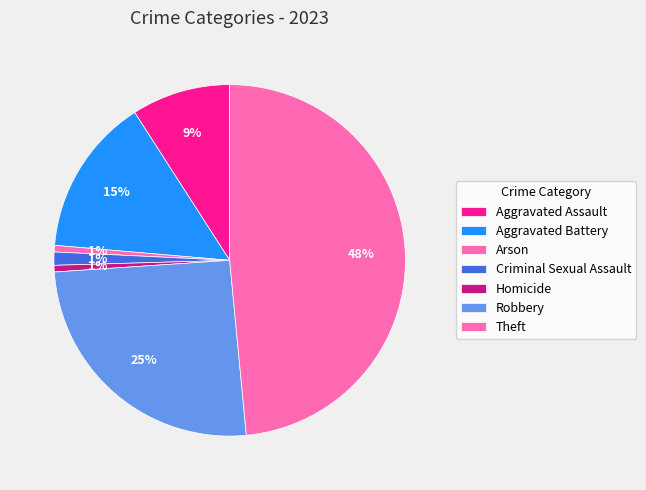

To the nearest percent, what is the average slice percentage?

14%